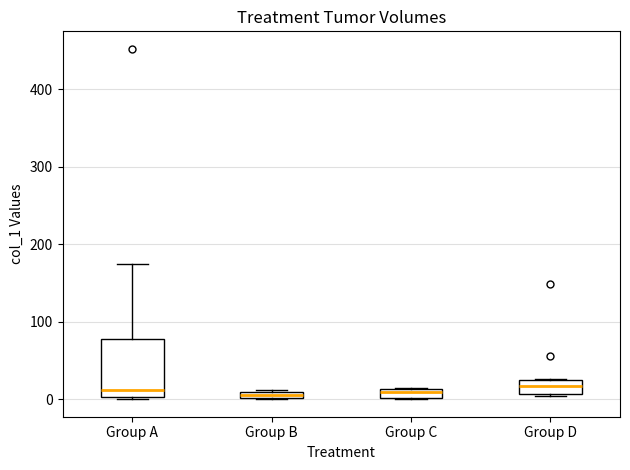

Where is the lower edge of the box for Group D on the y-axis? The values are not printed on the chart, so give them approximately, as read against the axis.

10